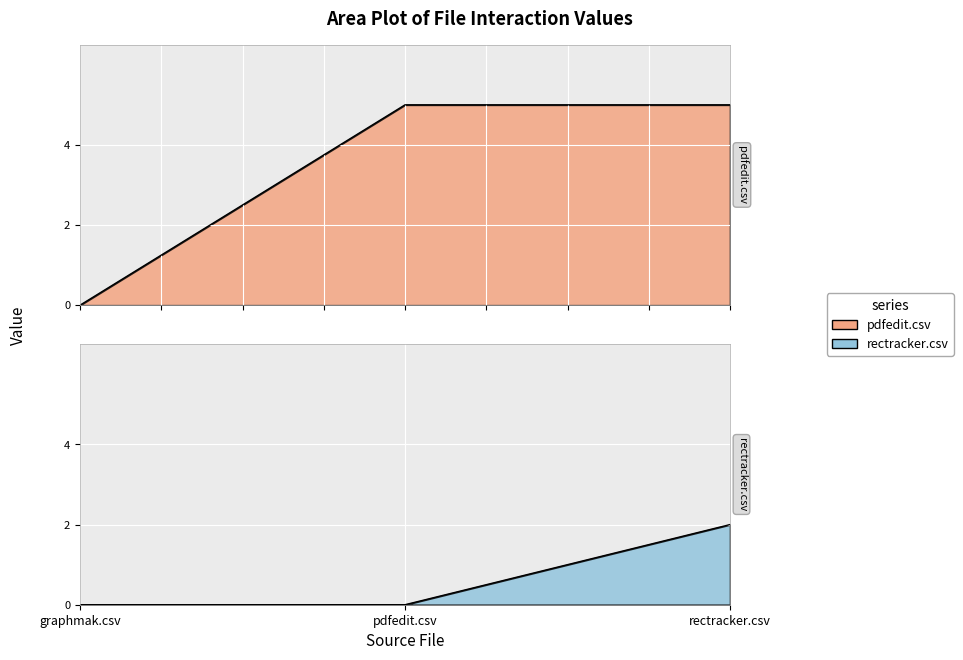

What value does the rectracker.csv series have at rectracker.csv?

2